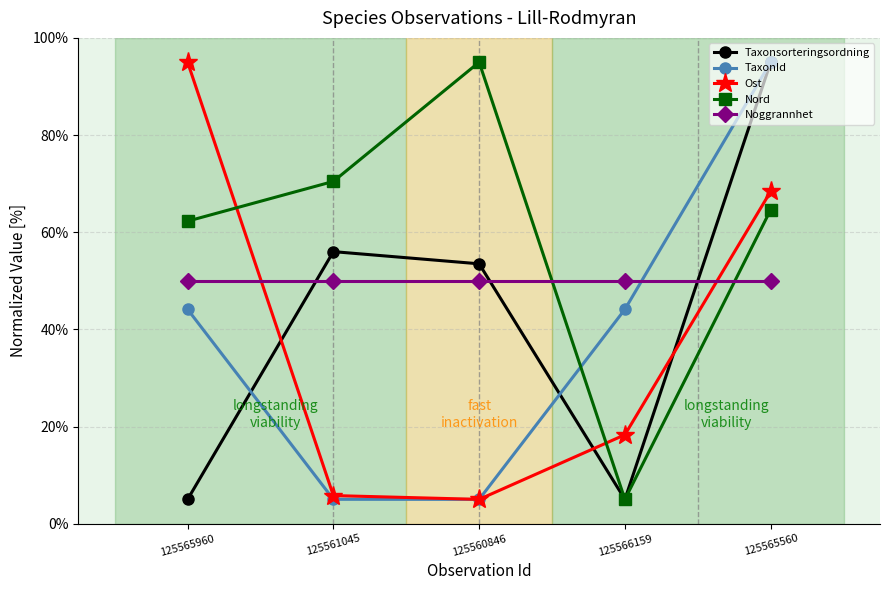

What is the spread (max minus min) of values at 125565960?

90.0